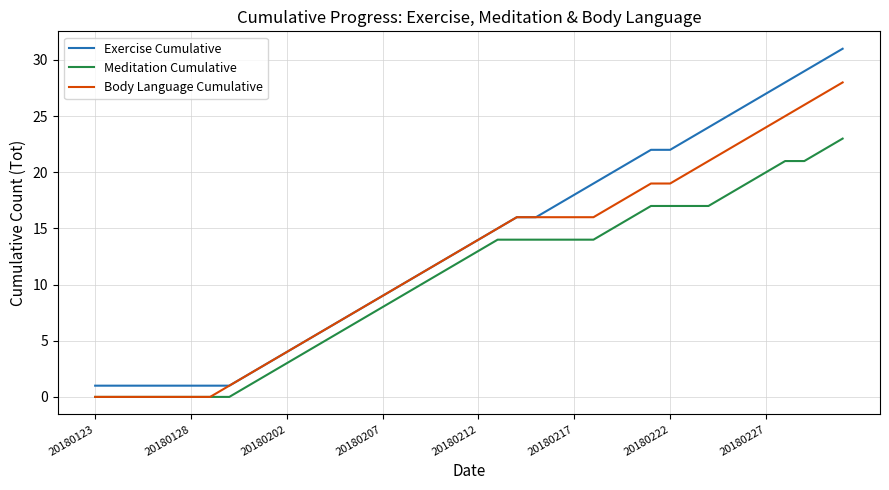

Is this an area chart (filled region under the line)?

No